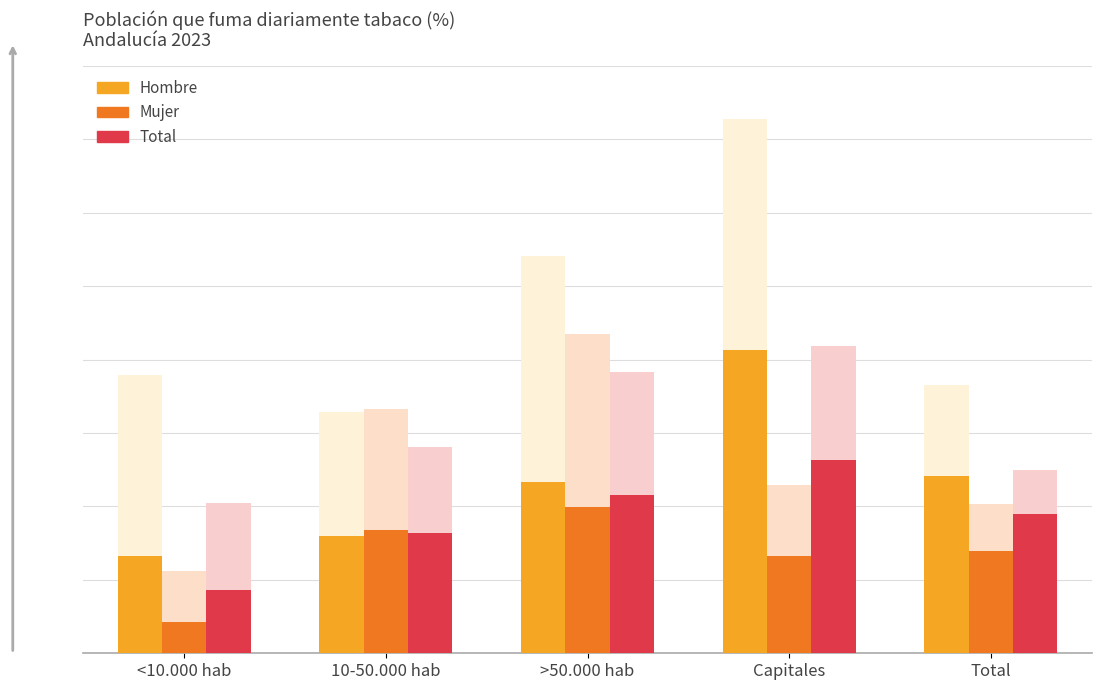

Which category has the highest value across all series?

Capitales